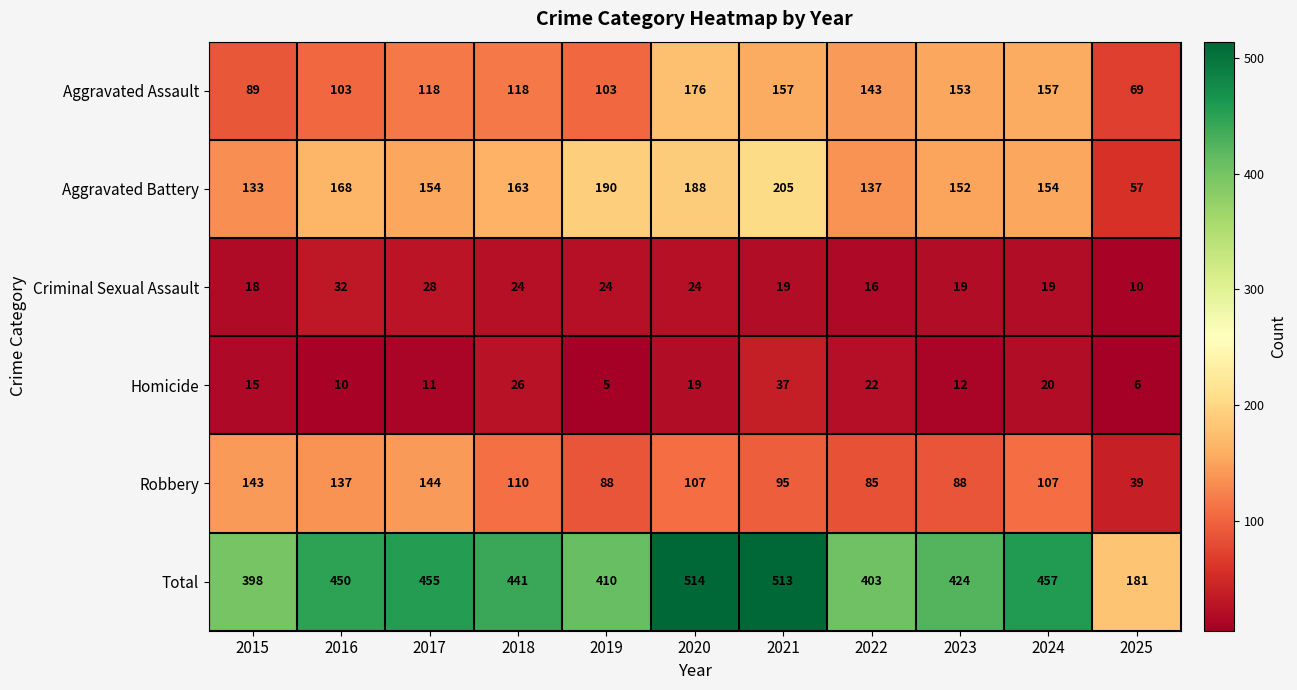

The value of Robbery at 2020 is 107. True or false?

True